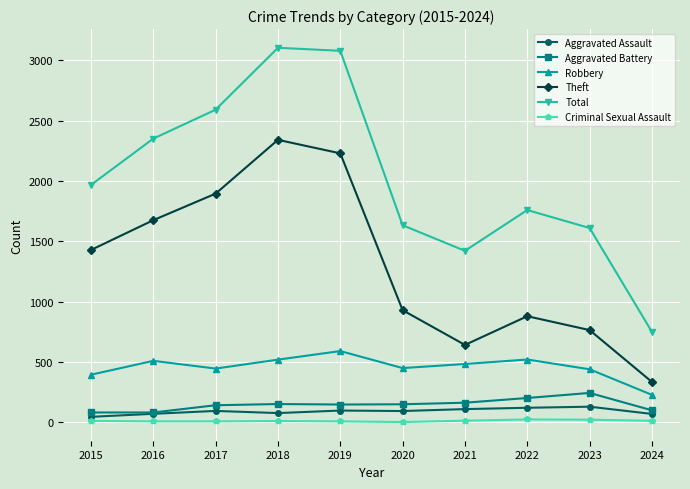

Is it true that Total equals 3462 at 2015?

False